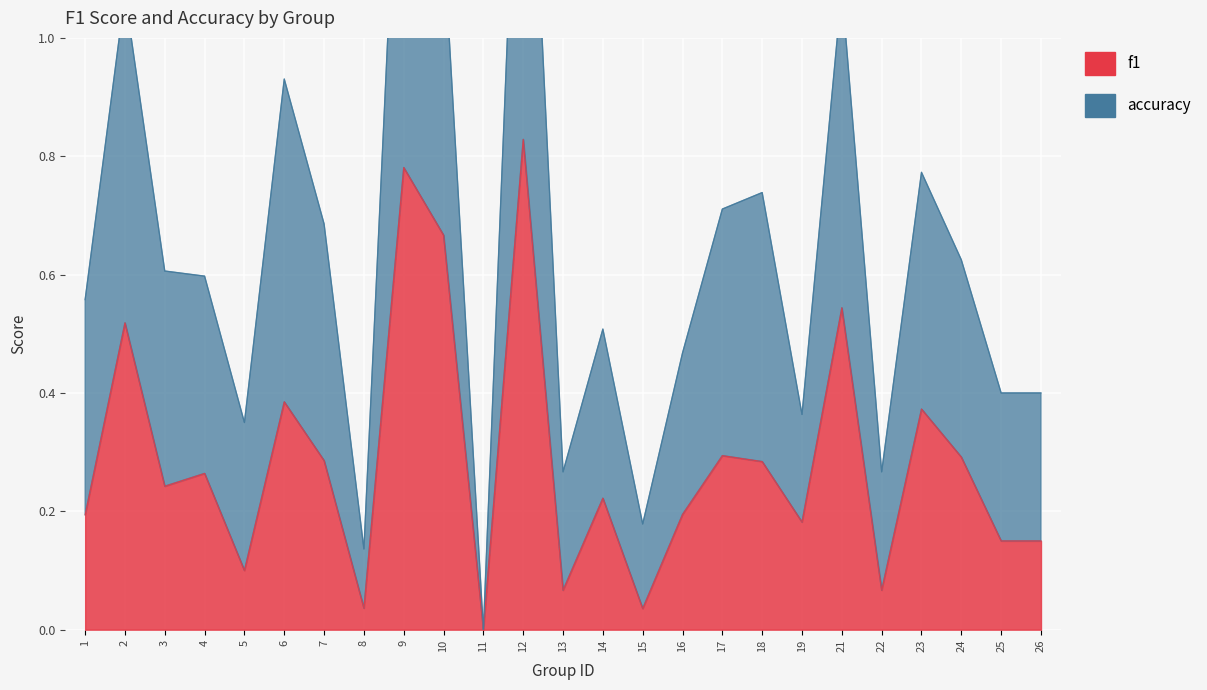

Which series has the largest total across all categories?

accuracy